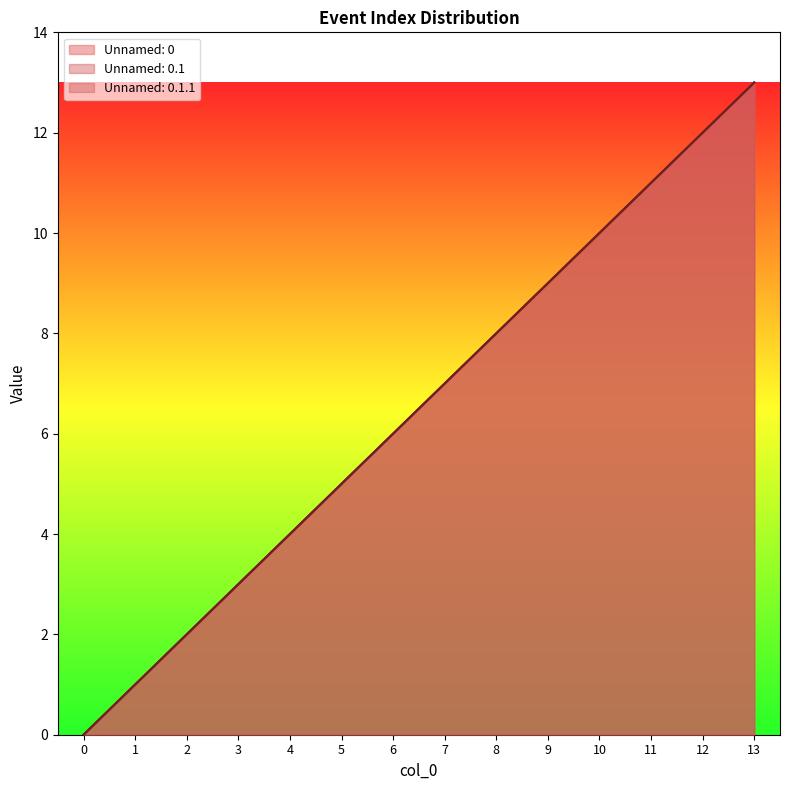

The value of Unnamed: 0.1.1 at 1 is 1. True or false?

True